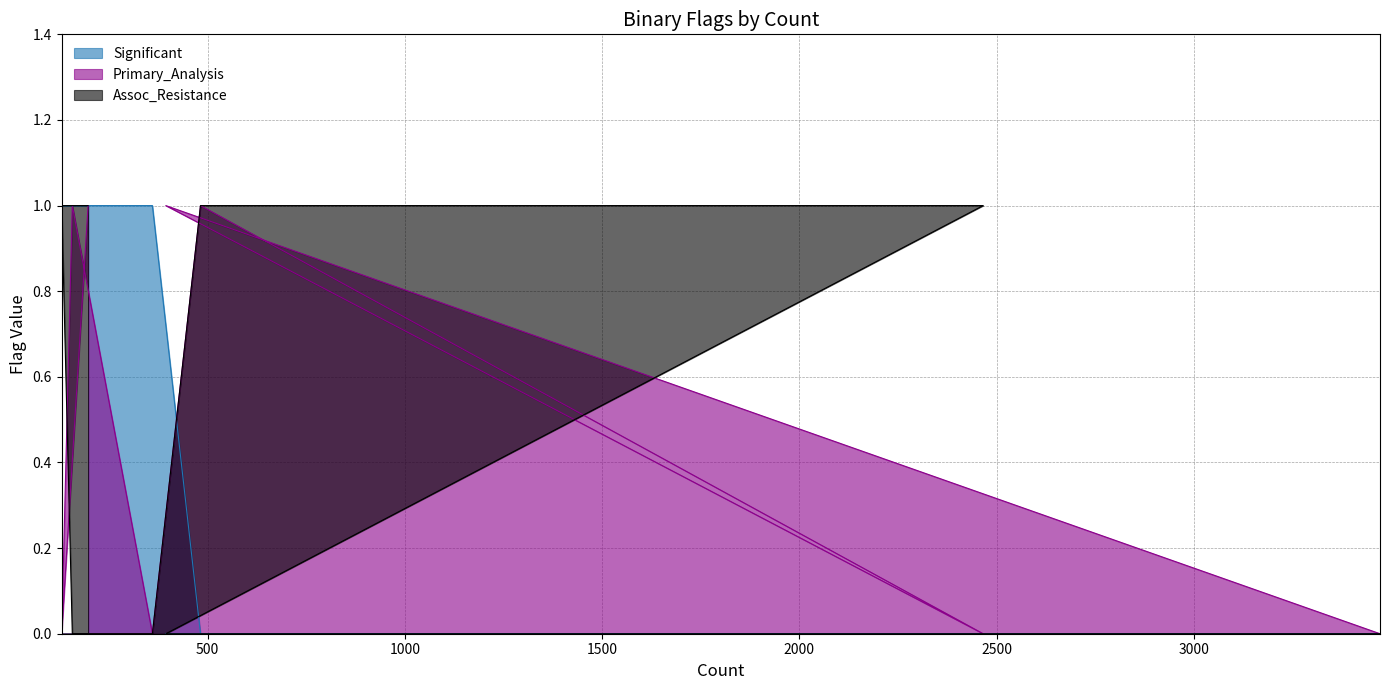

Where do Assoc_Resistance and Significant first cross each other?

360 and 482